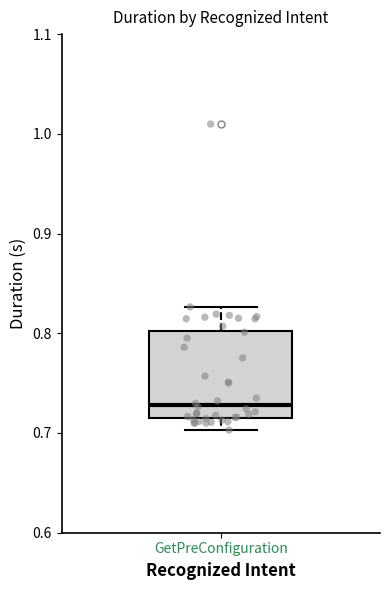

Where is the lower edge of the box for GetPreConfiguration on the y-axis? The values are not printed on the chart, so give them approximately, as read against the axis.

0.72